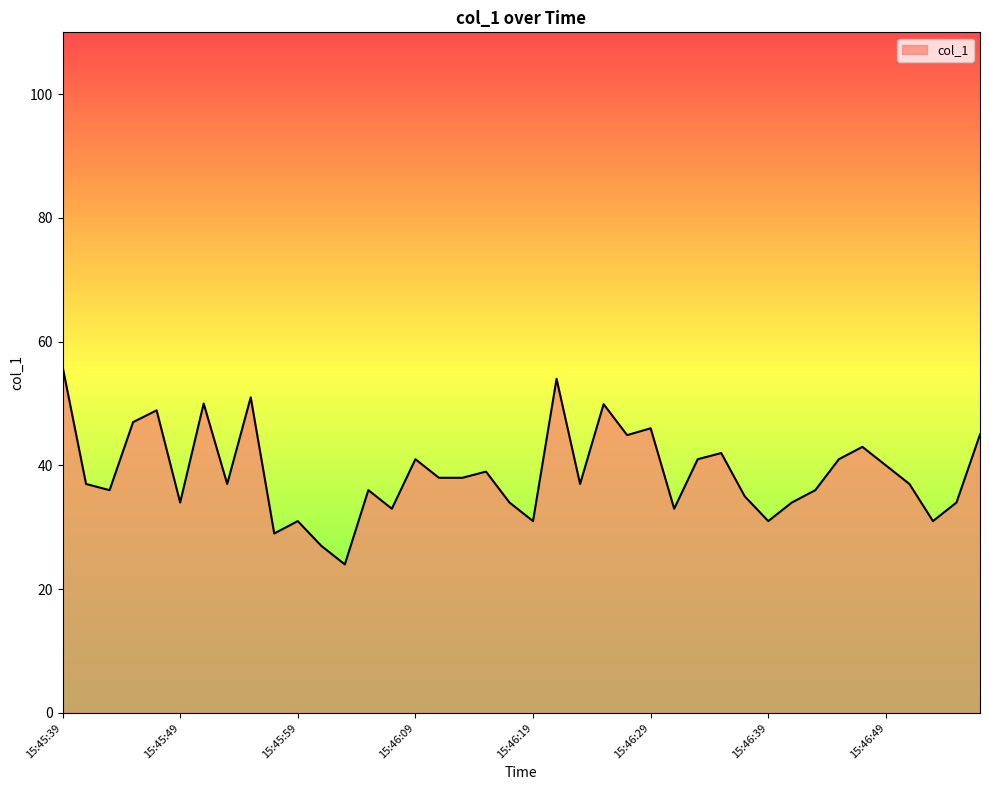

What is the difference between the maximum and minimum values?

32.0